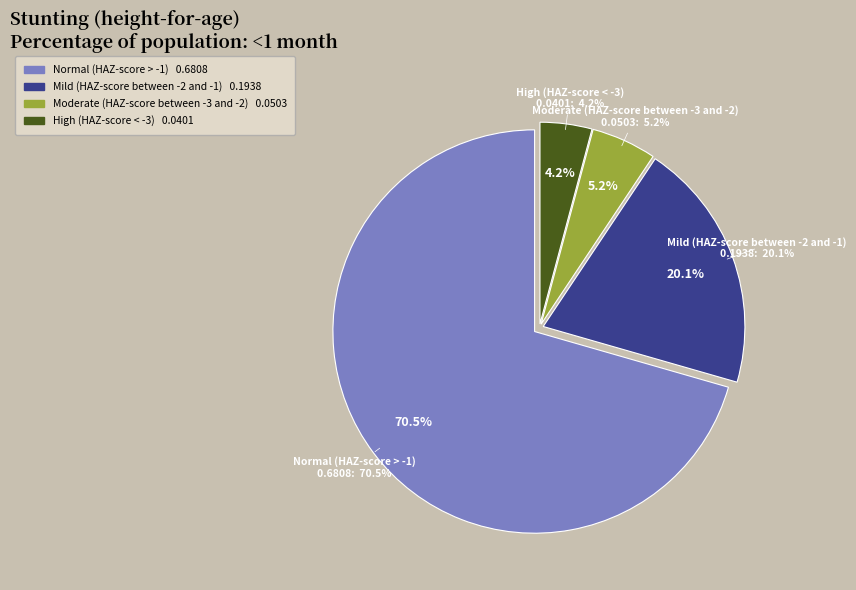

What is the change in value from Normal (HAZ-score > -1) to Mild (HAZ-score between -2 and -1)?

-0.5